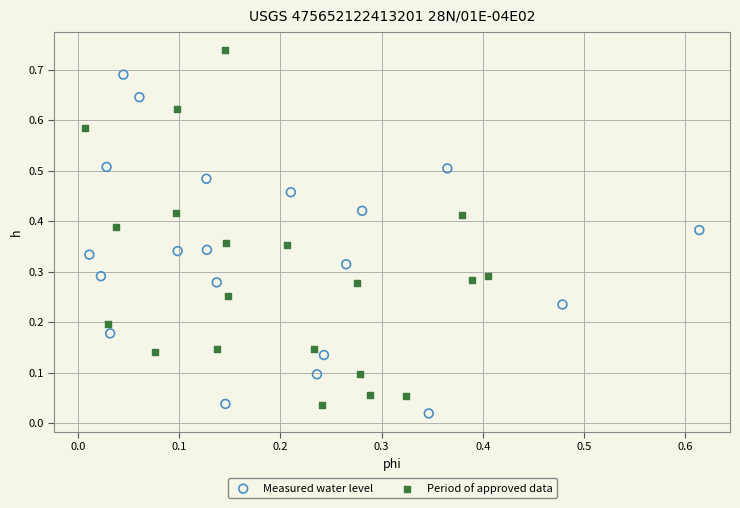

Which series reaches the maximum Y coordinate?

Period of approved data